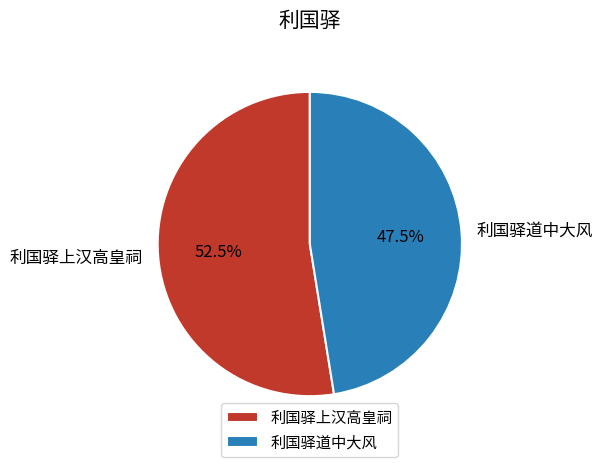

Approximately how many times larger is the value at 利国驿道中大风 compared to 利国驿上汉高皇祠?

0.9